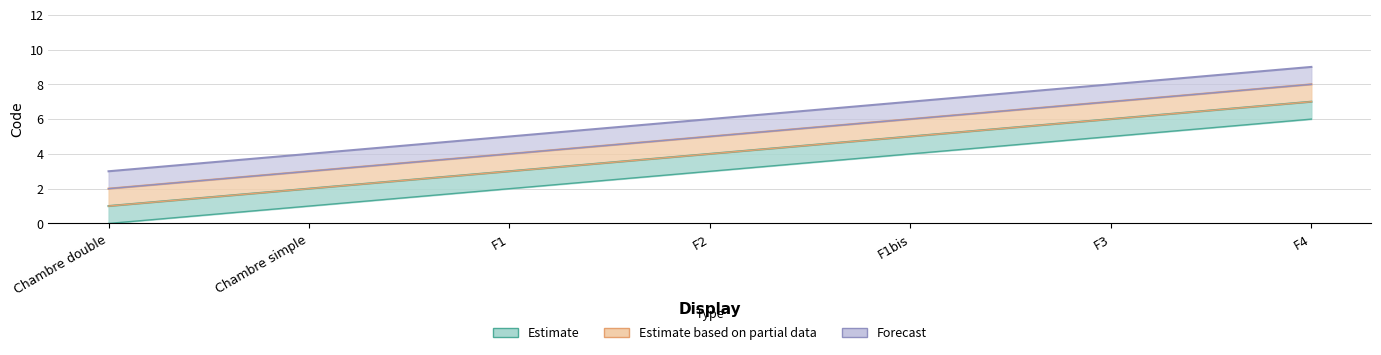

What position from the left is F1?

3